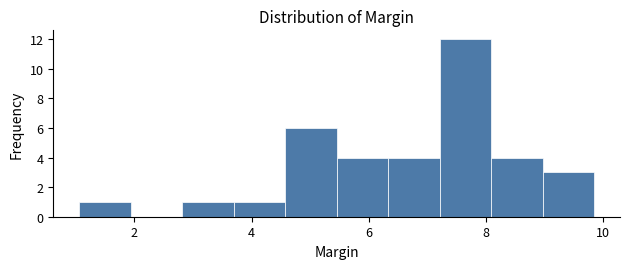

Reading left to right, transcribe this chart: for each bar, give the range it covers on the x-axis and its height. Neither the bar edges nor the heights are printed on the chart, so give them approximately, as read against the axes.

1.0 to 2.0: 1
2.0 to 2.8: 0
2.8 to 3.6: 1
3.6 to 4.6: 1
4.6 to 5.4: 6
5.4 to 6.4: 4
6.4 to 7.2: 4
7.2 to 8.0: 12
8.0 to 9.0: 4
9.0 to 9.8: 3